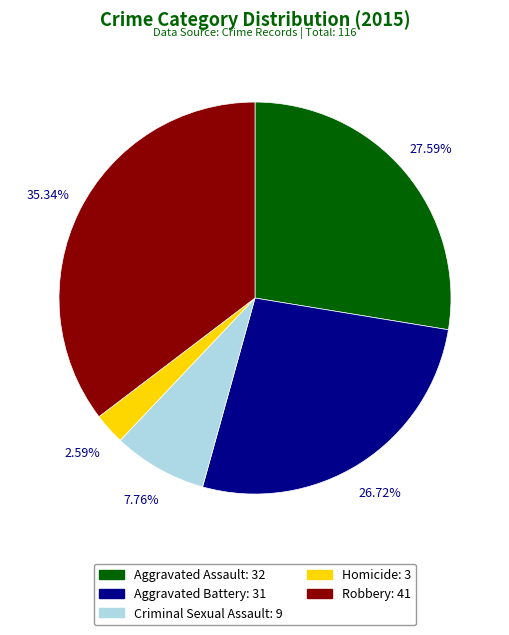

To the nearest percent, what is the difference between the largest and smallest slice percentages?

33%